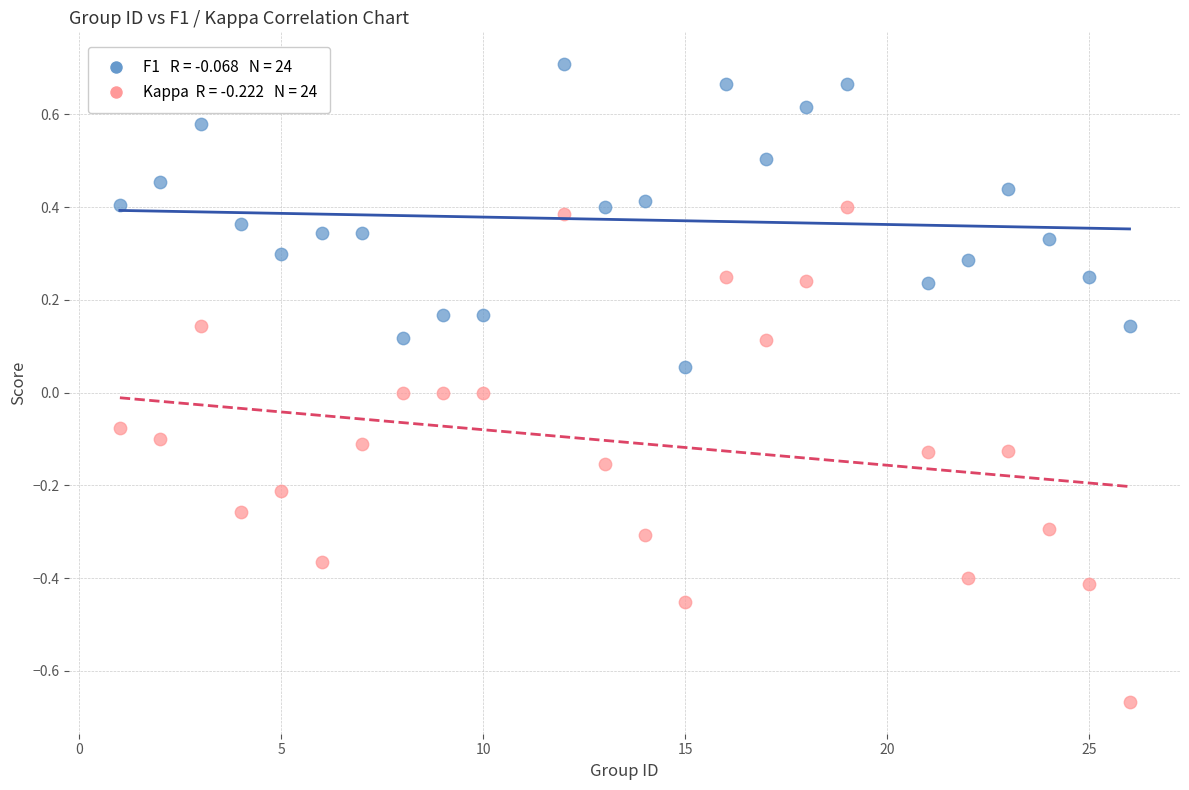

Across all data points, what is the range of X values (max minus min)?

25.0